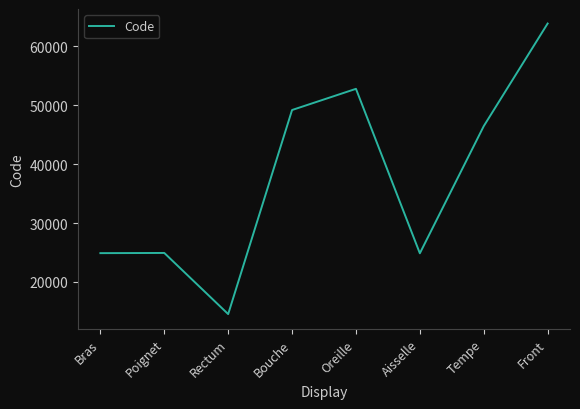

What is the change in value from Bras to Rectum?

-10346